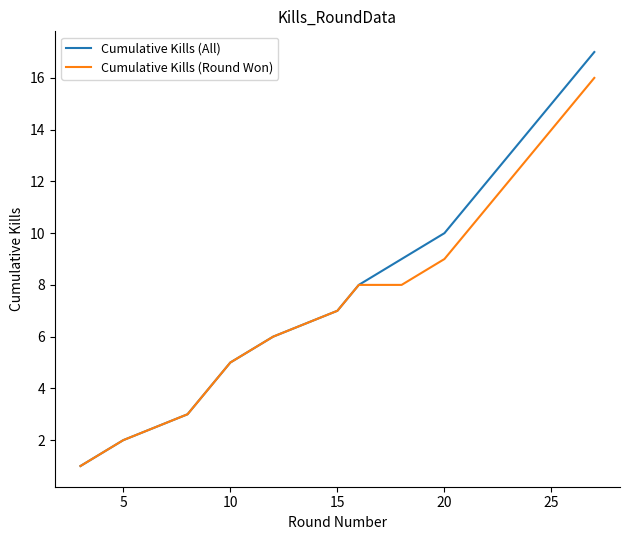

Rank the series by their maximum value, from highest to lowest.

Cumulative Kills (All), Cumulative Kills (Round Won)